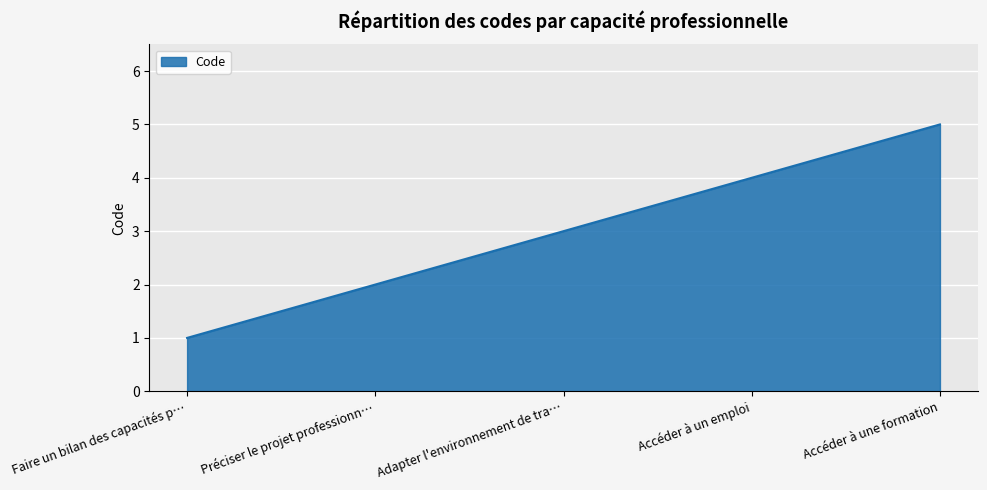

Reading left to right, transcribe all the data shown in this chart.

1	2	3	4	5